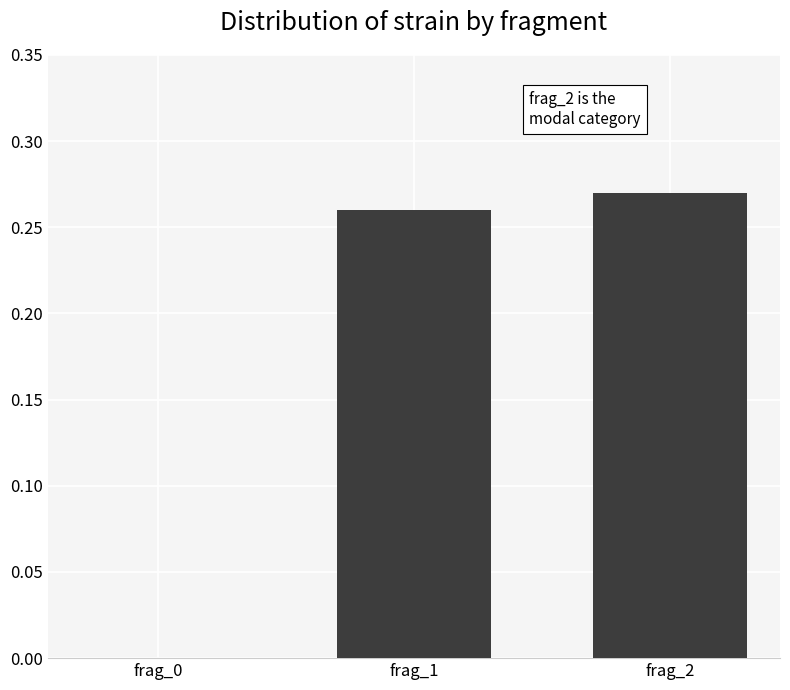

What is the sum of all values?

0.5